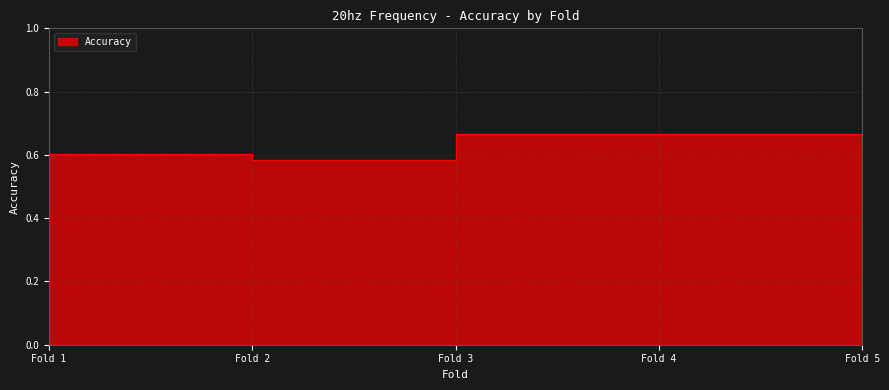

What is the greatest value displayed?

0.7